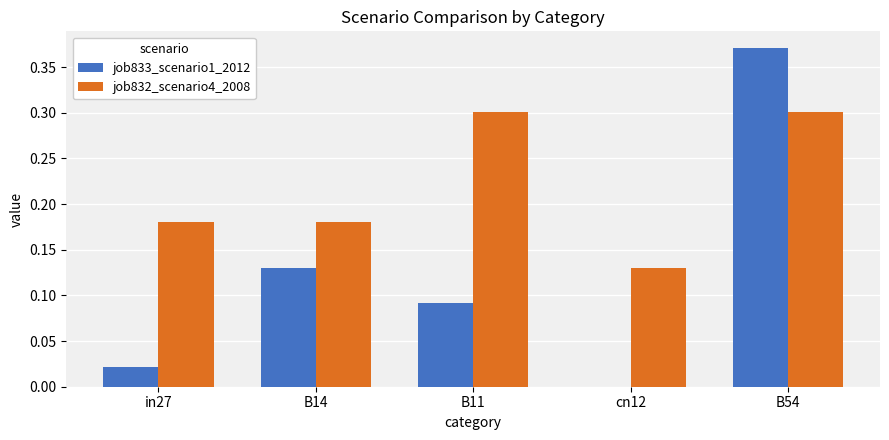

The value of job832_scenario4_2008 at cn12 is 0.2. True or false?

False